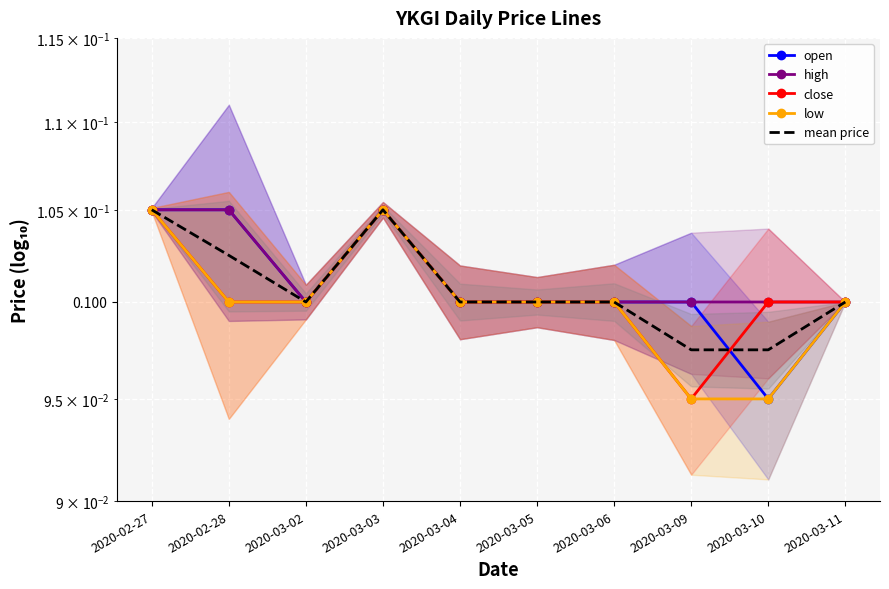

Where is the first local maximum for close?

2020-03-03